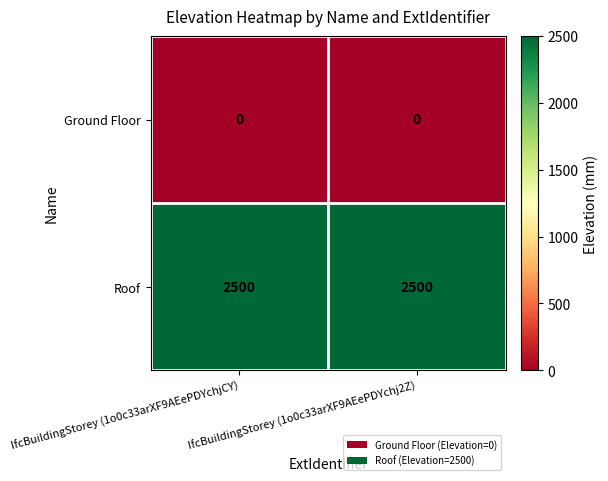

What is the maximum value for Roof?

2500